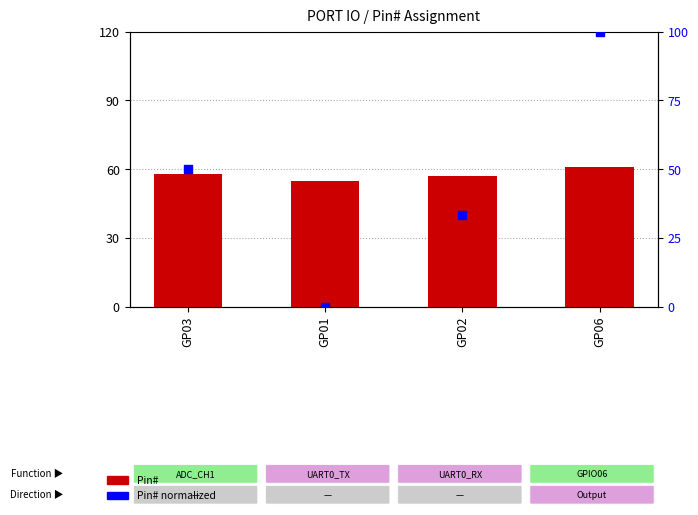

Is the value of Pin# at GP01 greater than the value of Pin# normalized at GP01?

Yes